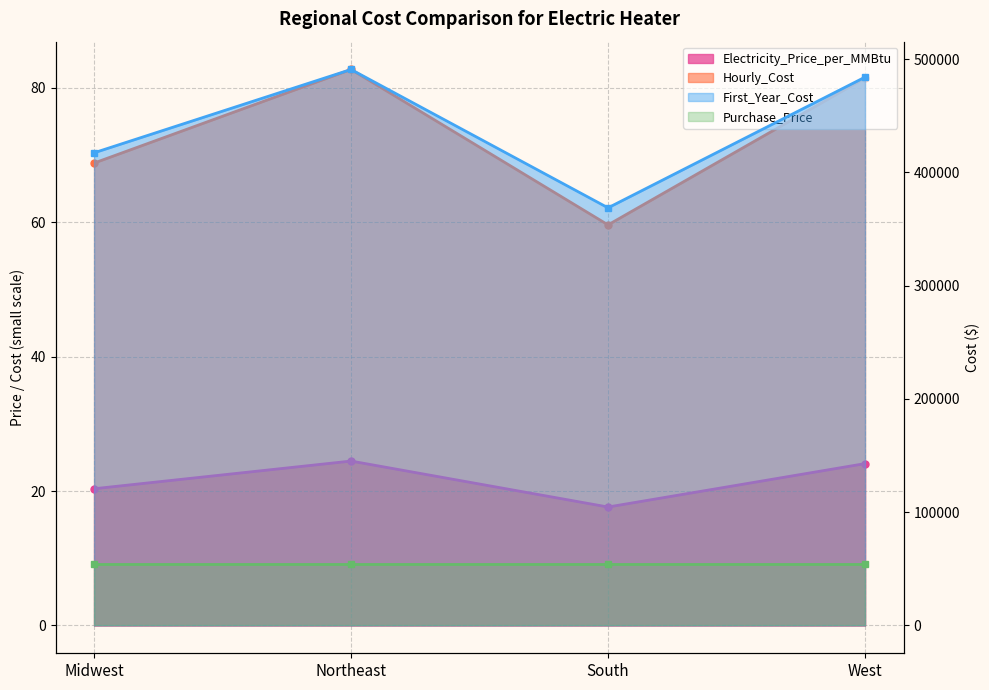

What is the value of the Purchase_Price point at the 1st from the left?

53868.1